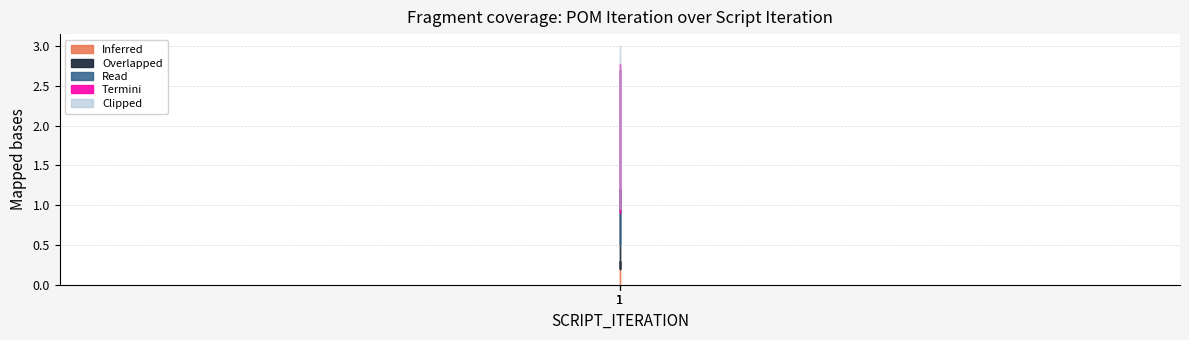

What is the sum of the values at 1 and 1?

3